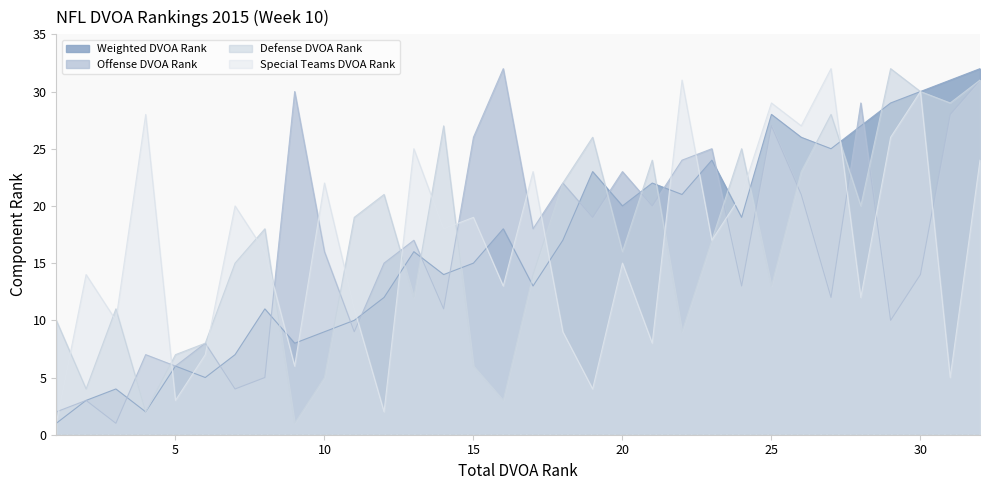

Does the chart display data point markers on the line(s)?

No